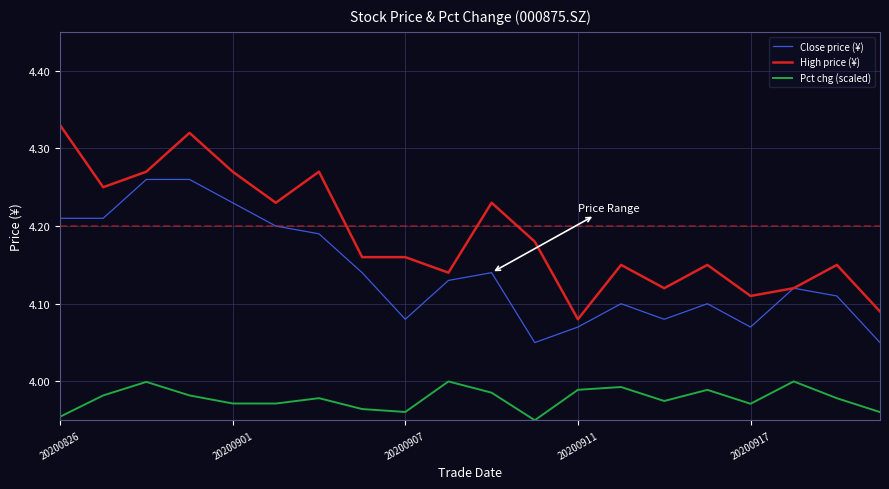

Which series has the largest total across all categories?

High price (¥)